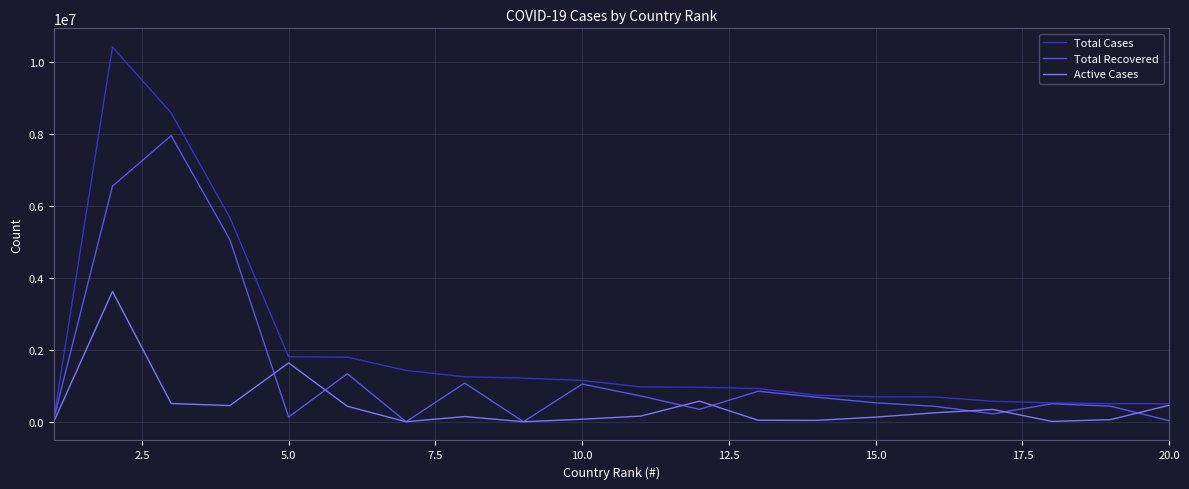

Which series has the largest total across all categories?

Total Cases